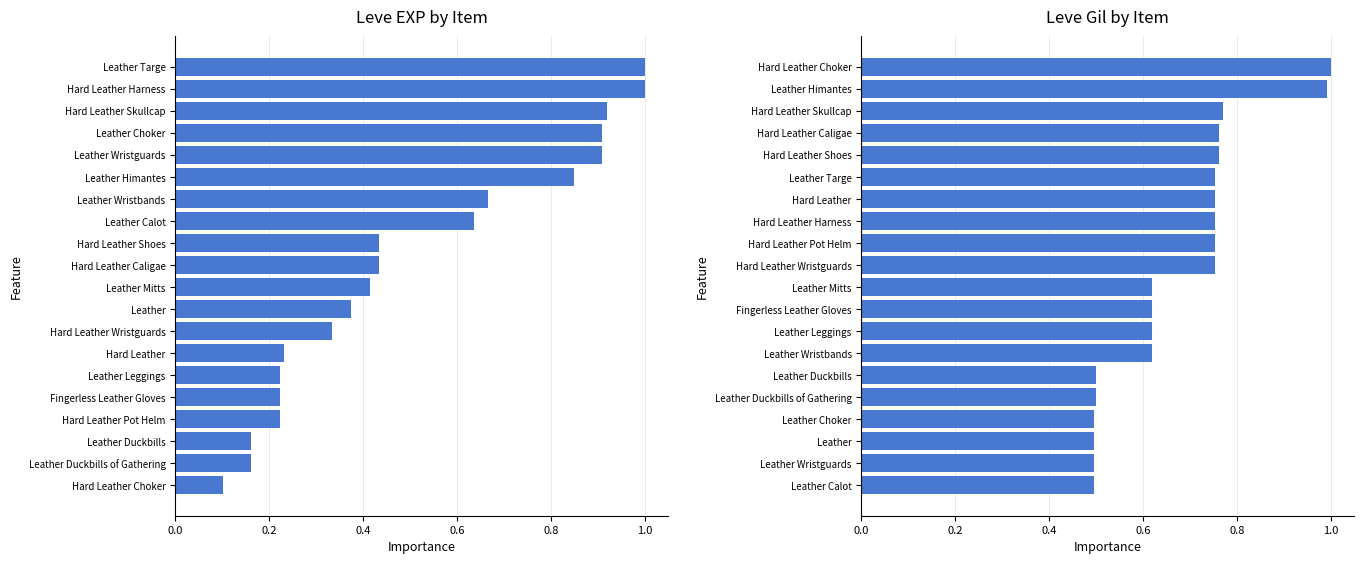

Rank the series at Hard Leather Skullcap from lowest to highest value.

Leve Gil, Leve EXP